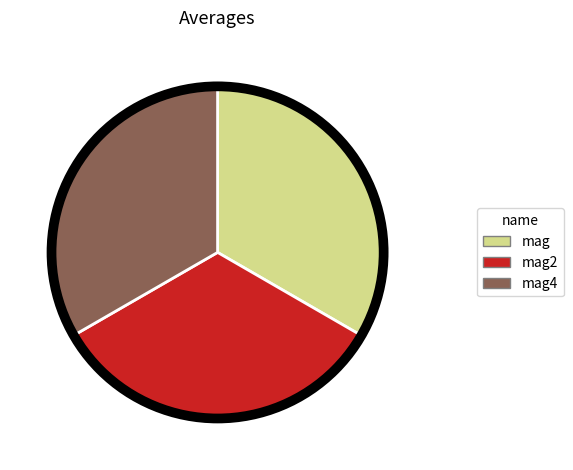

Is there any slice that represents more than half of the pie?

No